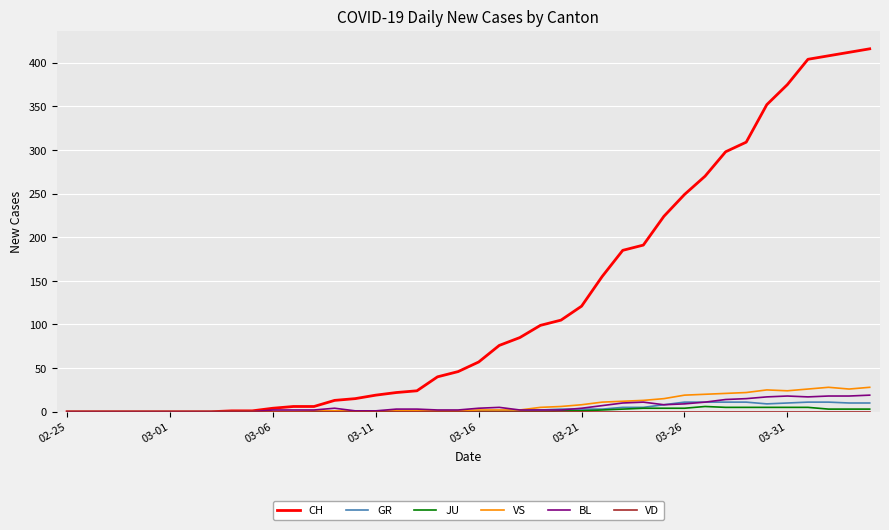

Which series has the largest total across all categories?

CH